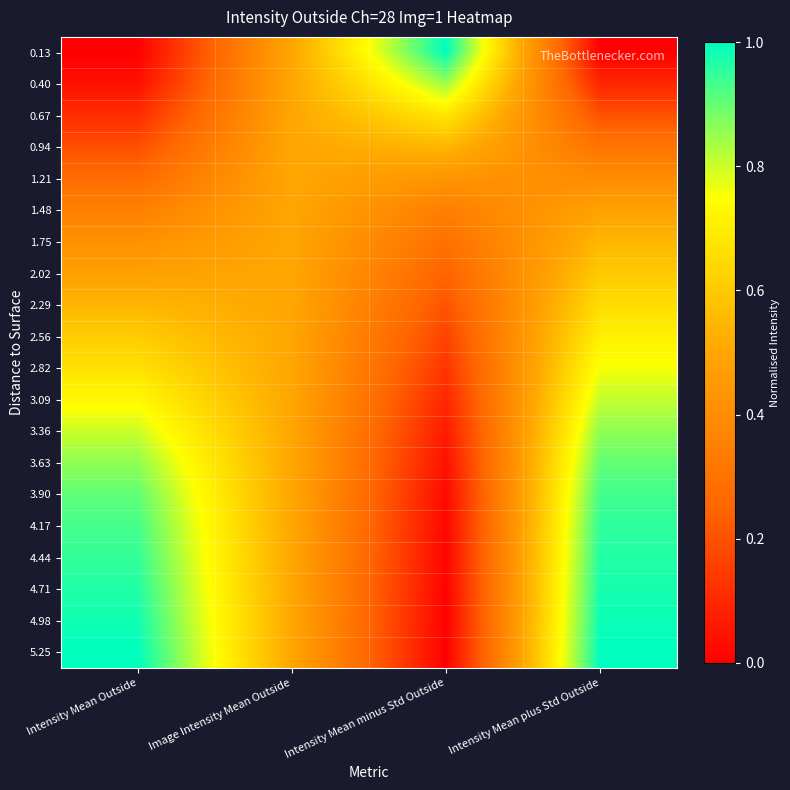

At Intensity Mean Outside, list the series in order from smallest to largest.

0.13, 0.40, 0.67, 0.94, 1.21, 1.48, 1.75, 2.02, 2.29, 2.56, 2.82, 3.09, 3.36, 3.63, 3.90, 4.17, 4.44, 4.71, 4.98, 5.25